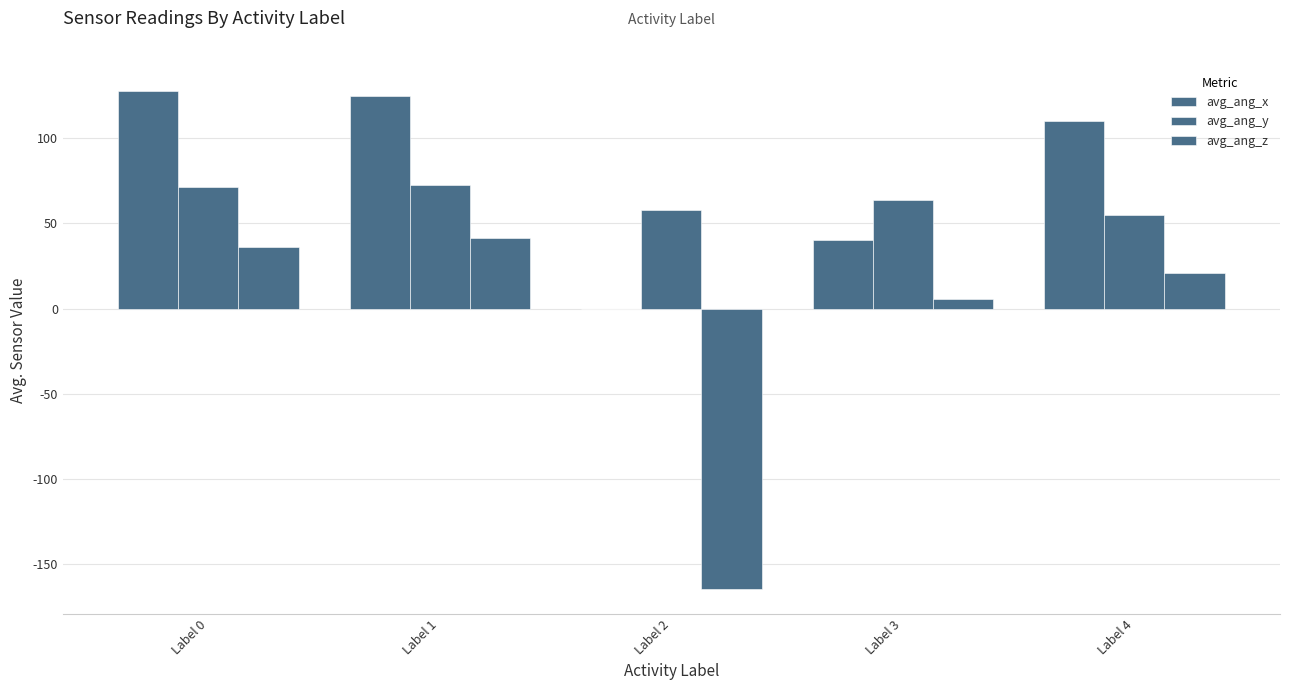

Which category has the lowest value in the avg_ang_y series?

Label 4